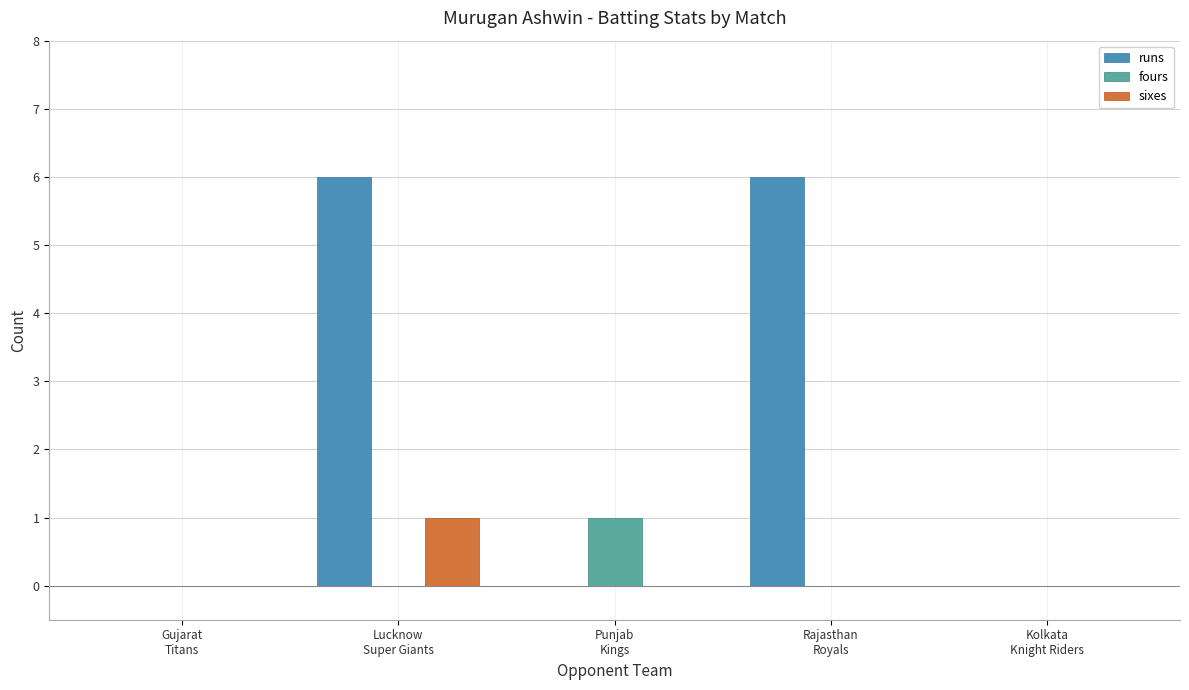

What is the greatest value displayed?

6